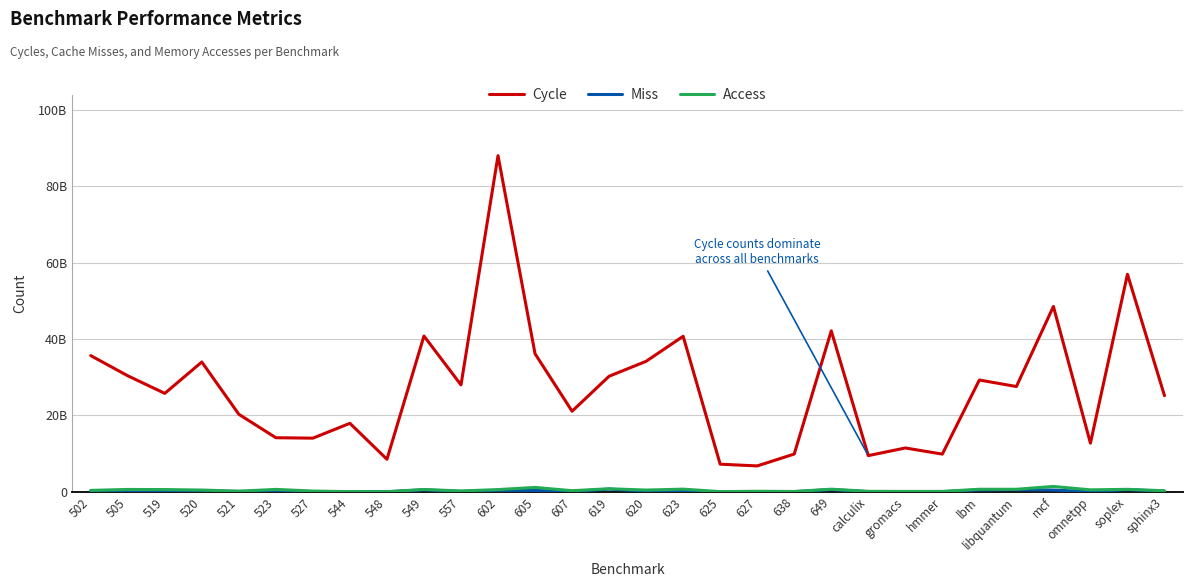

What is the difference between the second highest and second lowest values in the Access series?

1105373175